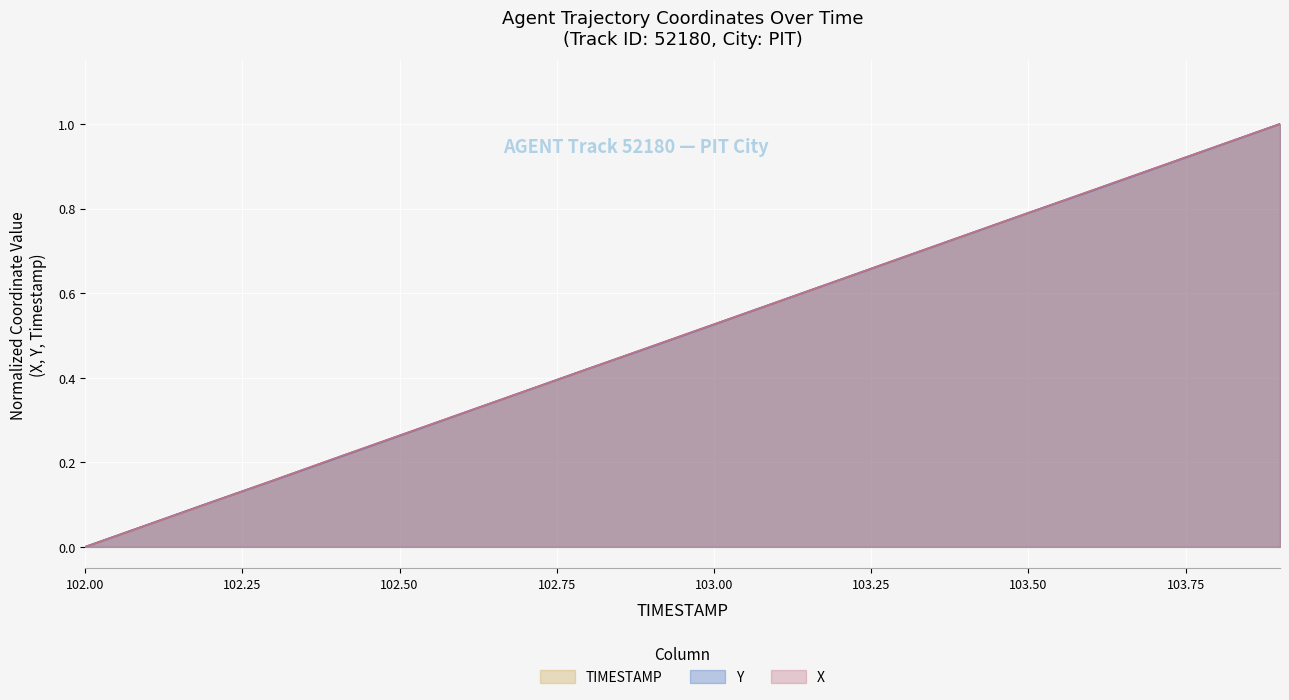

Reading right to left, list all the values displayed in this chart.

X: 103.9=1.0	103.8=0.9	103.7=0.9	103.6=0.8	103.5=0.8	103.4=0.7	103.3=0.7	103.2=0.6	103.1=0.6	103.0=0.5	102.9=0.5	102.8=0.4	102.7=0.4	102.6=0.3	102.5=0.3	102.4=0.2	102.3=0.2	102.2=0.1	102.1=0.1	102.0=0.0
Y: 103.9=1.0	103.8=0.9	103.7=0.9	103.6=0.8	103.5=0.8	103.4=0.7	103.3=0.7	103.2=0.6	103.1=0.6	103.0=0.5	102.9=0.5	102.8=0.4	102.7=0.4	102.6=0.3	102.5=0.3	102.4=0.2	102.3=0.2	102.2=0.1	102.1=0.1	102.0=0.0
TIMESTAMP: 103.9=1.0	103.8=0.9	103.7=0.9	103.6=0.8	103.5=0.8	103.4=0.7	103.3=0.7	103.2=0.6	103.1=0.6	103.0=0.5	102.9=0.5	102.8=0.4	102.7=0.4	102.6=0.3	102.5=0.3	102.4=0.2	102.3=0.2	102.2=0.1	102.1=0.1	102.0=0.0